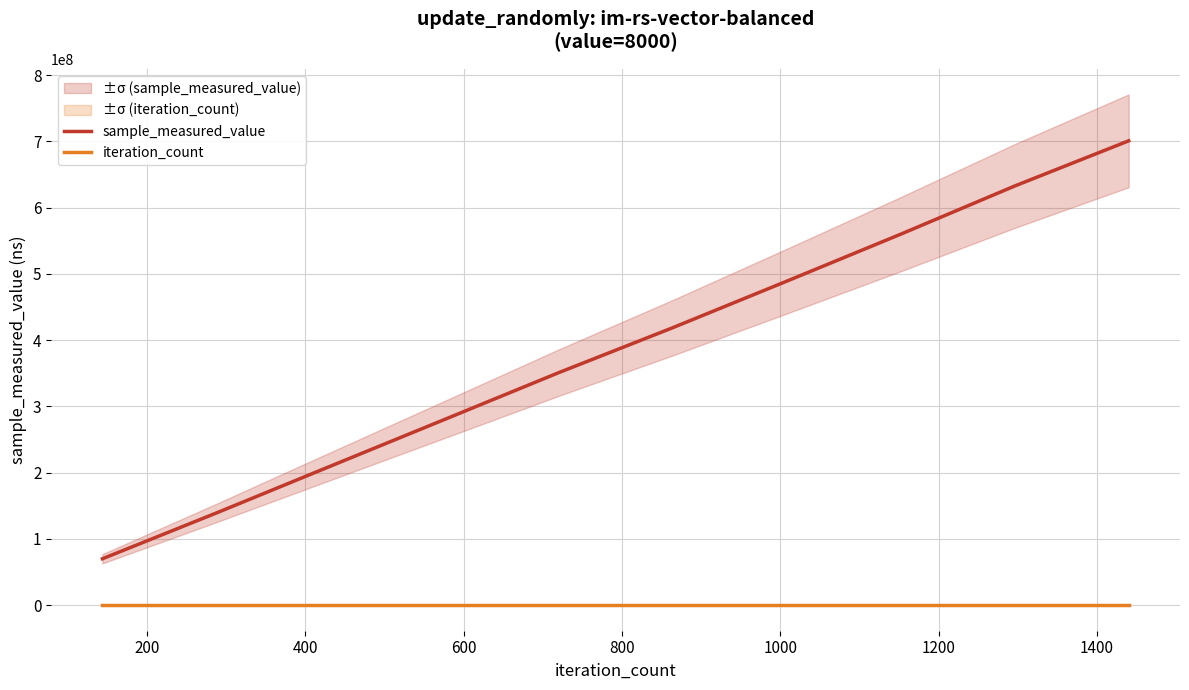

How many lines are shown in the chart?

2